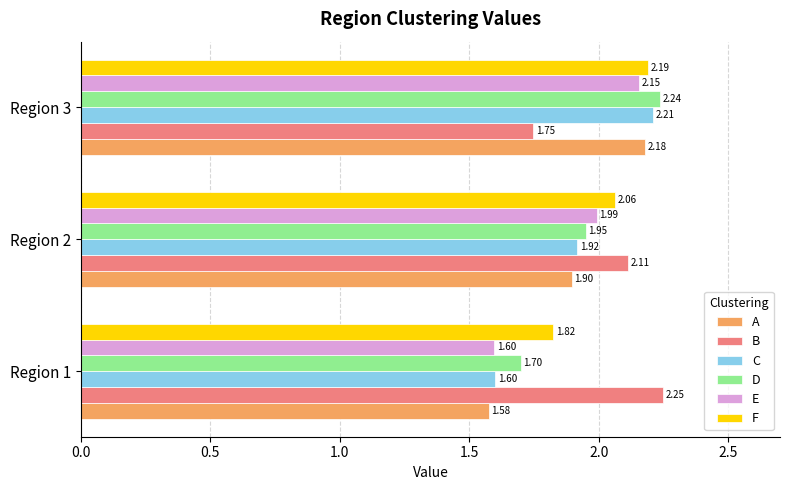

List the labels in order of E value, largest first.

Region 3, Region 2, Region 1